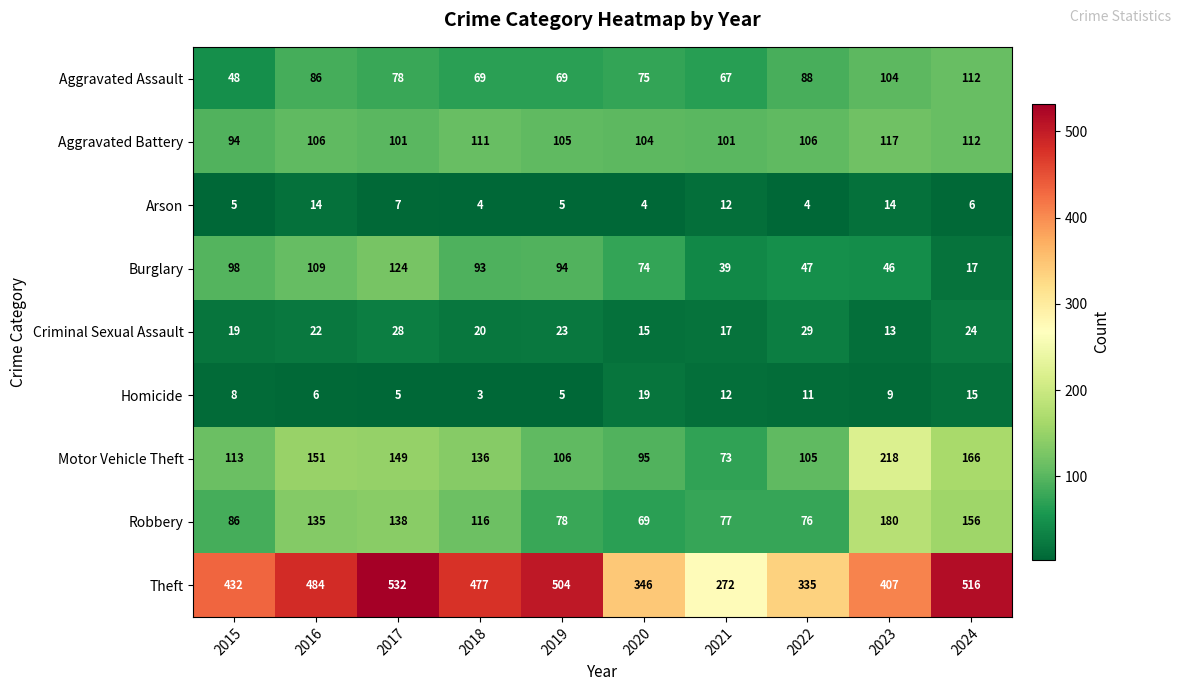

Between 2016 and 2019, which series saw the biggest shift?

Robbery